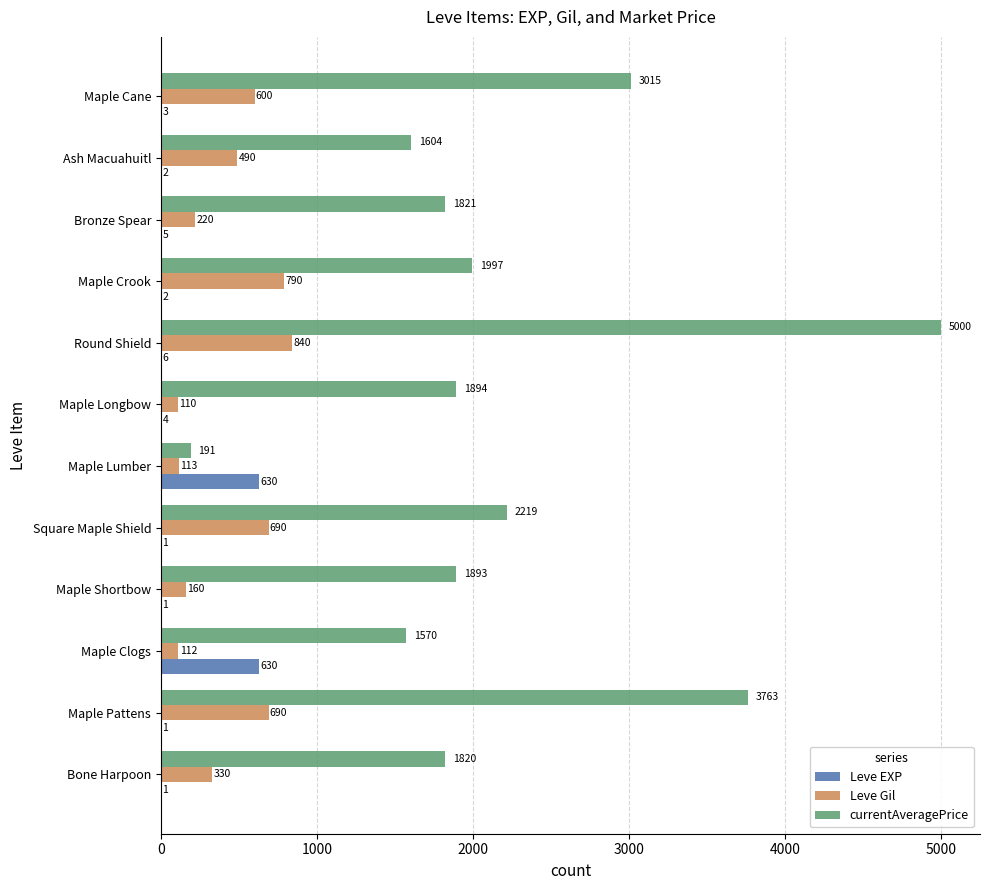

What is the total value across all series at Maple Cane?

3618